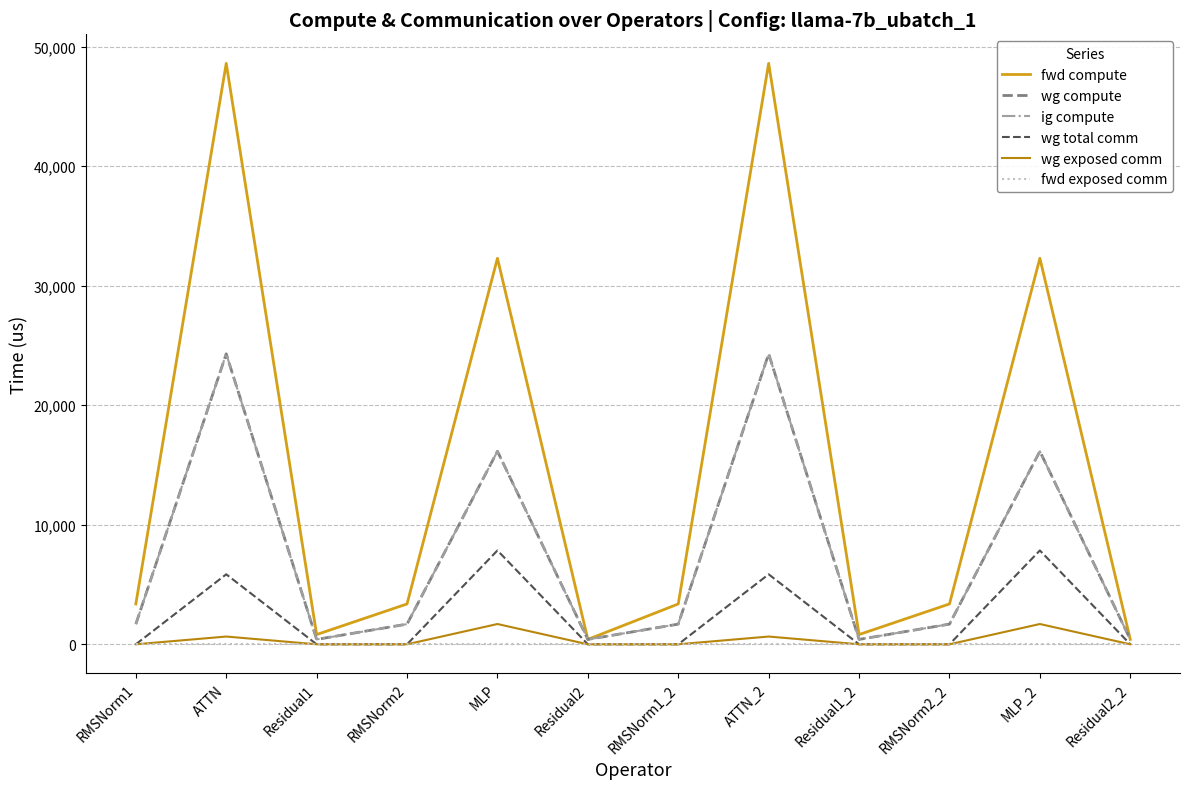

At which category does wg exposed comm reach its first local peak?

ATTN